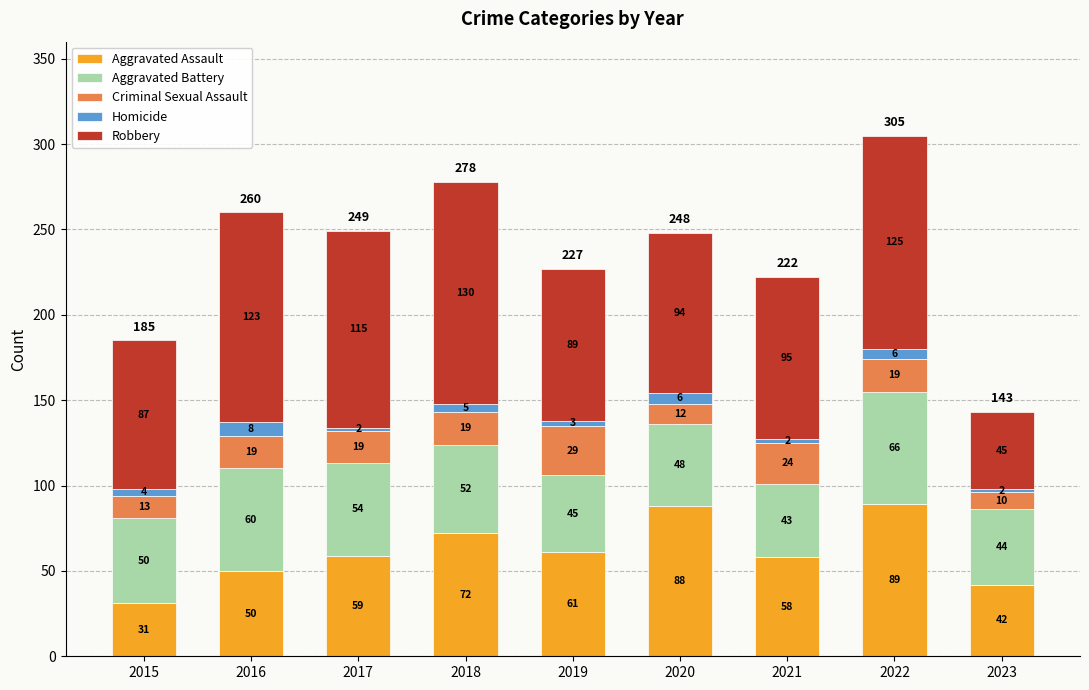

Is it true that Aggravated Assault equals 75 at 2016?

False